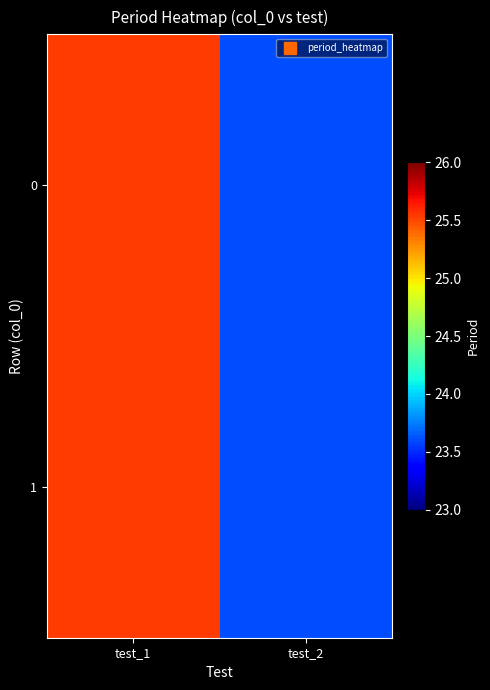

How many series are shown in this chart?

2